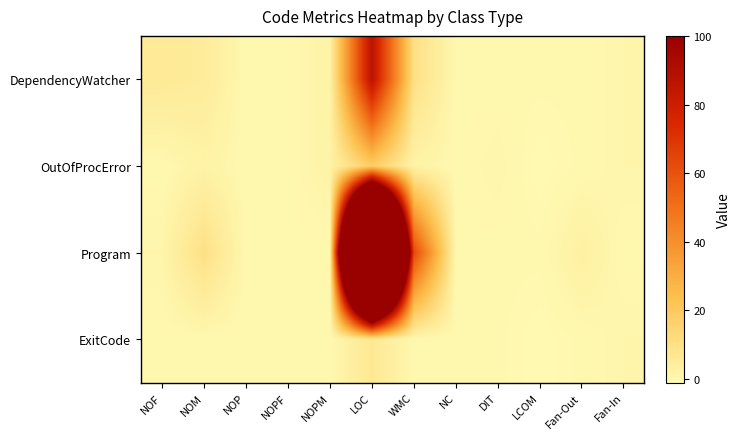

How many distinct data groups are displayed?

4